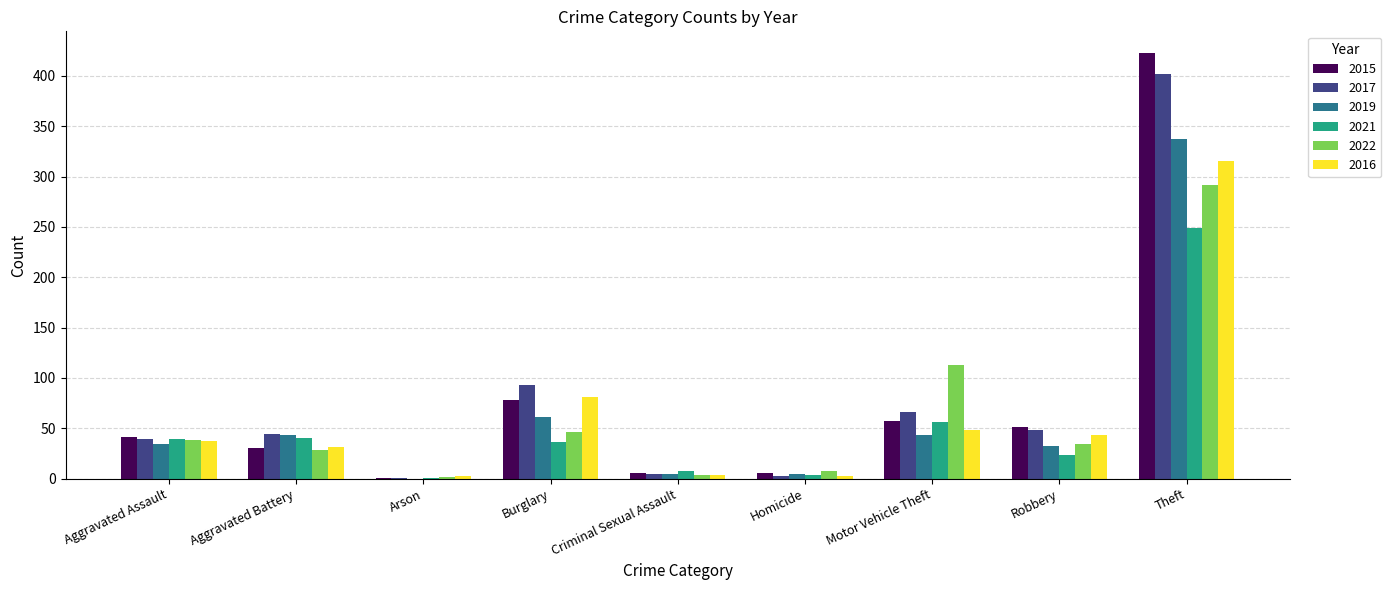

What is the difference between the 2022 values at Arson and Criminal Sexual Assault?

2